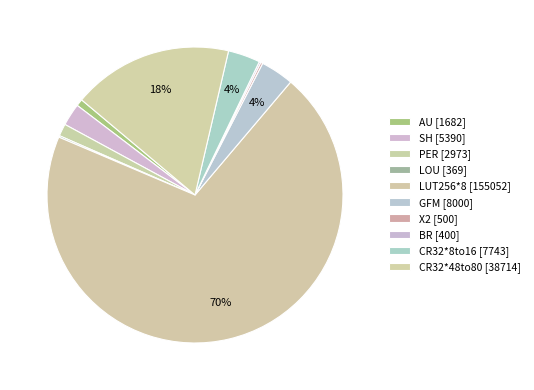

To the nearest percent, what is the combined percentage of SH and AU?

3%